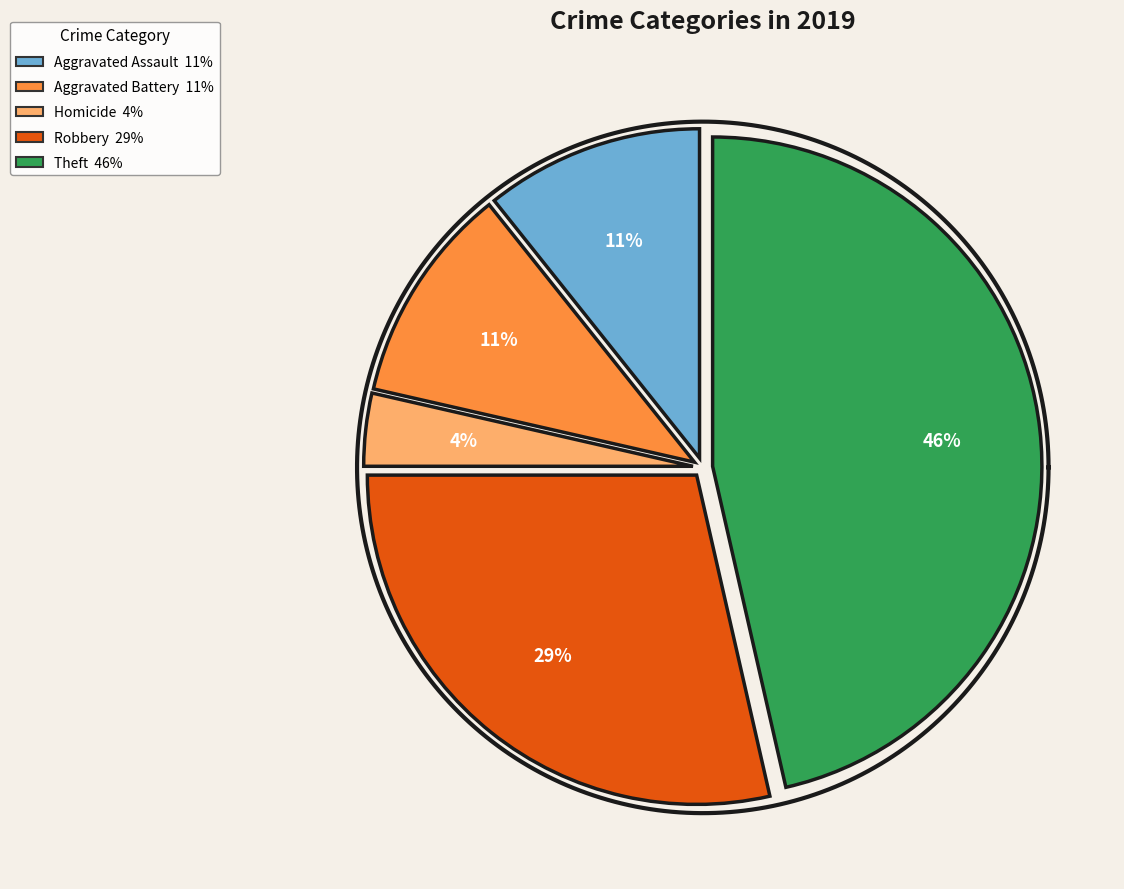

What portion of the pie excludes Robbery?

71.4%